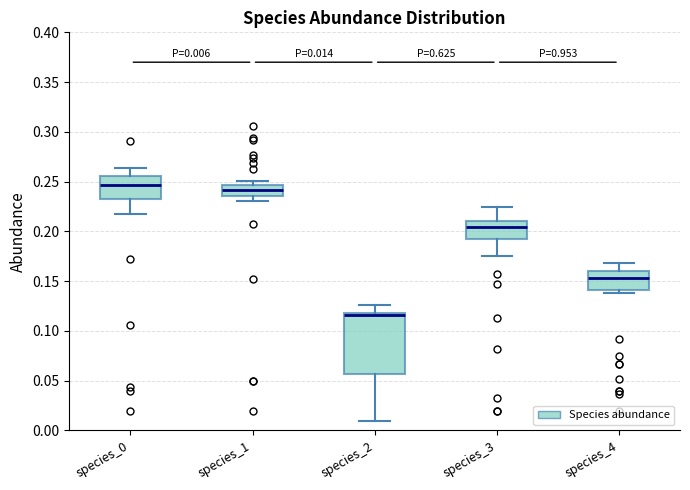

Which box has the lowest median line?

species_2